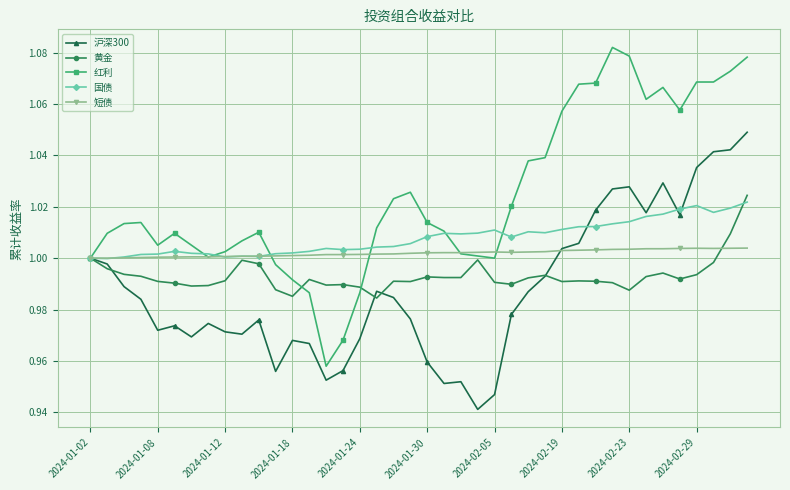

How many data points does each series have?

40